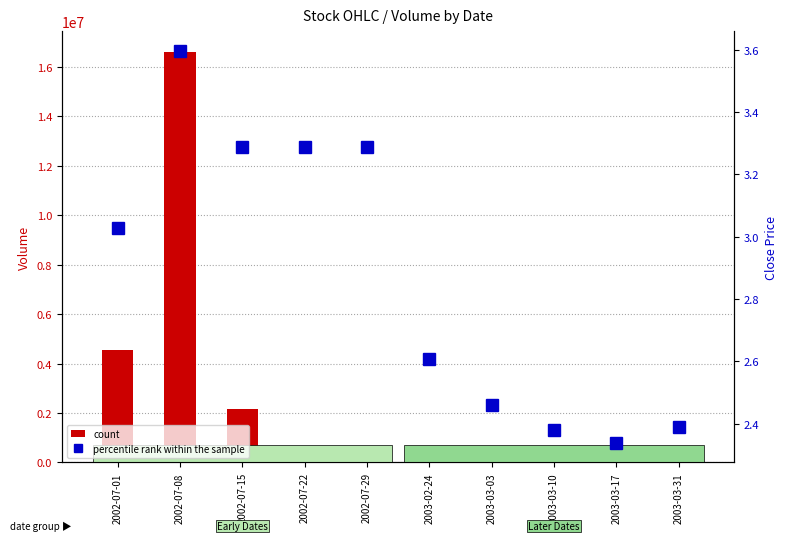

What is the difference between the second highest and second lowest values in the count series?

4527101.0